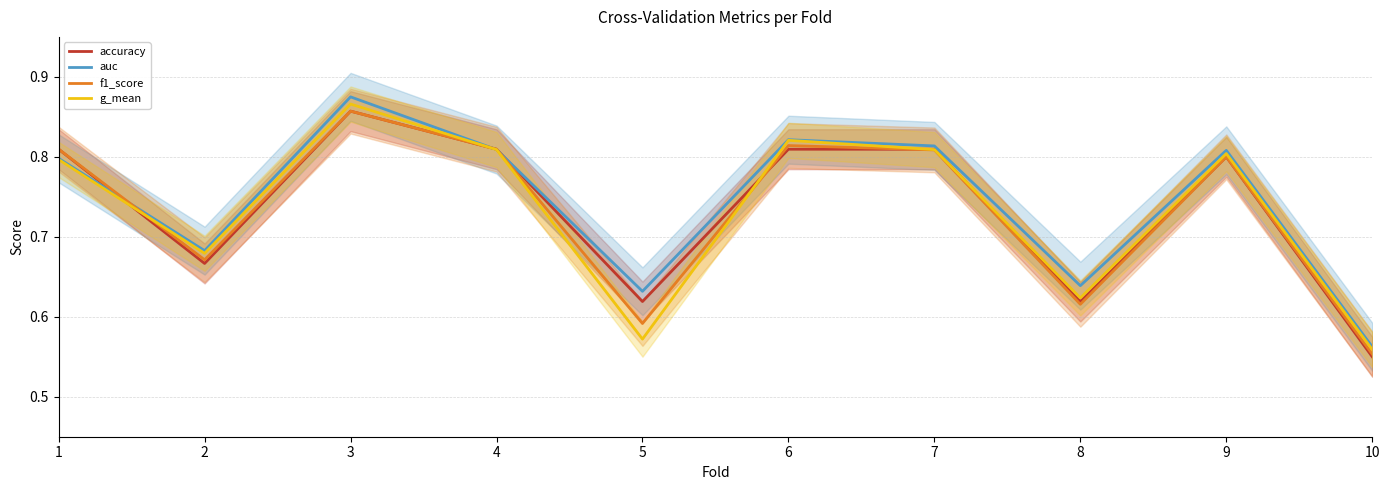

What are all the series names shown in the legend?

accuracy, auc, f1_score, g_mean